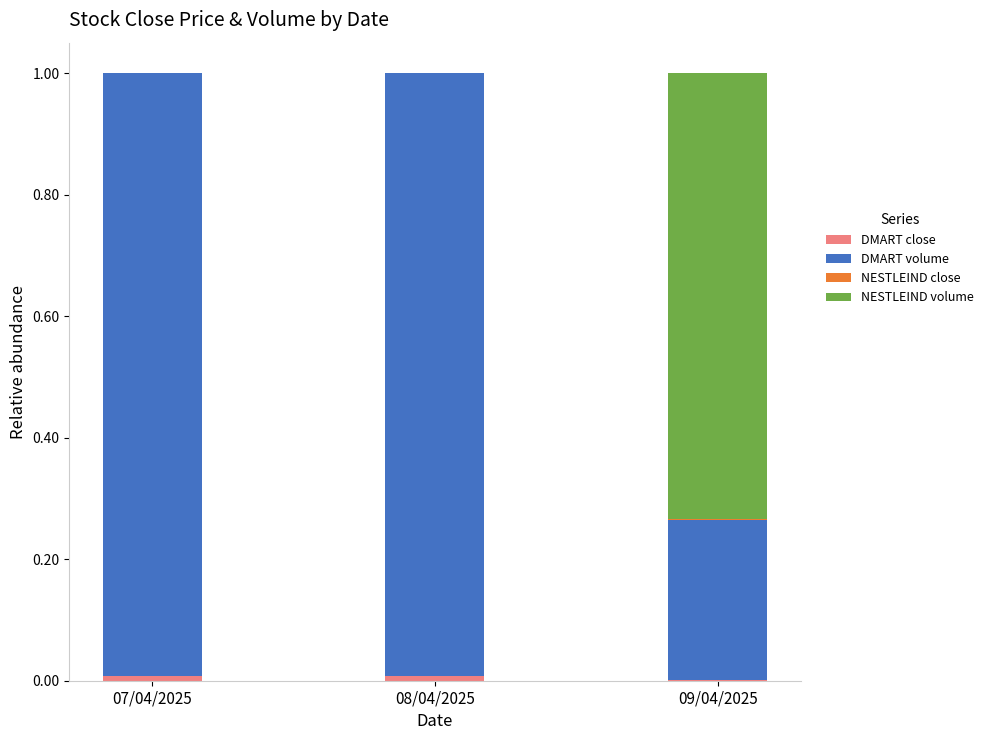

How many data points does each series have?

3